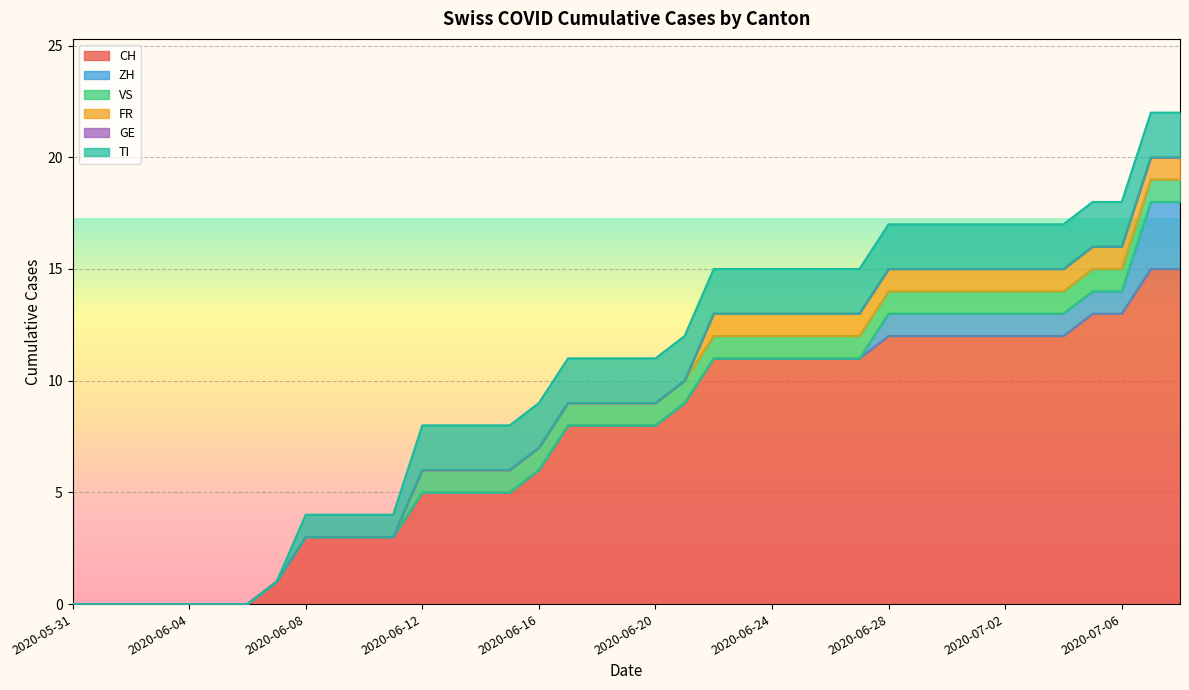

True or false: ZH and FR intersect in this chart.

False